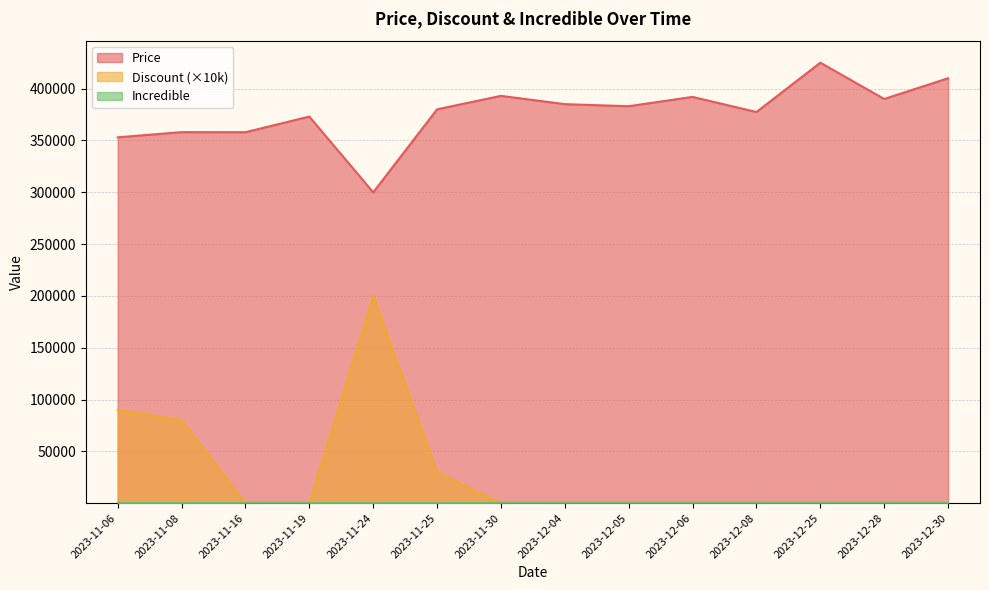

Which has a higher value, 2023-11-06 or 2023-11-25?

2023-11-25